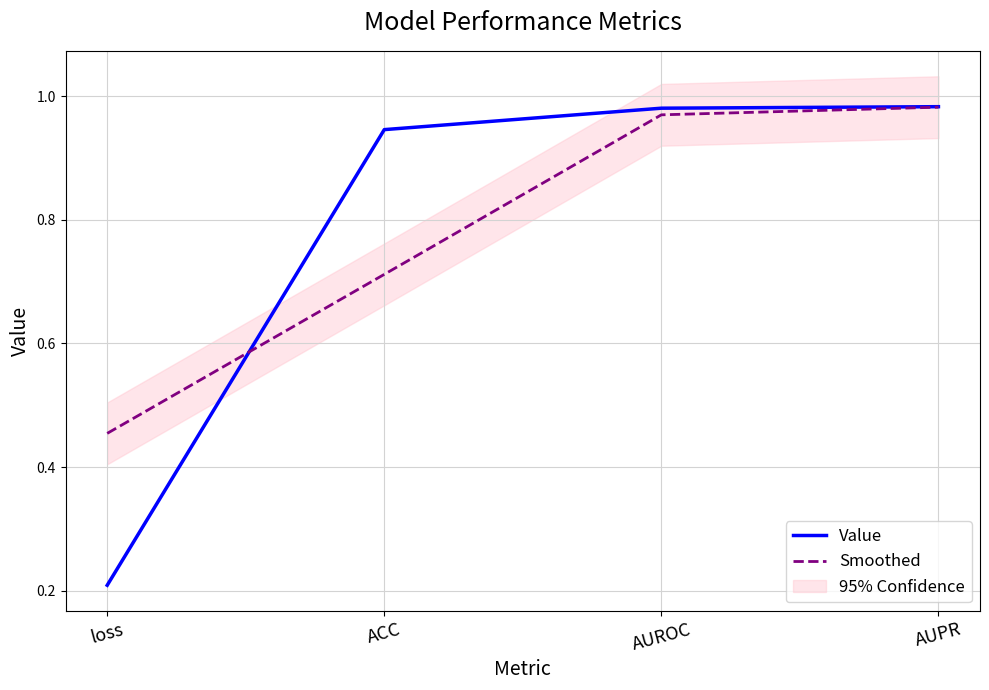

What is the average value of the Smoothed series?

0.8